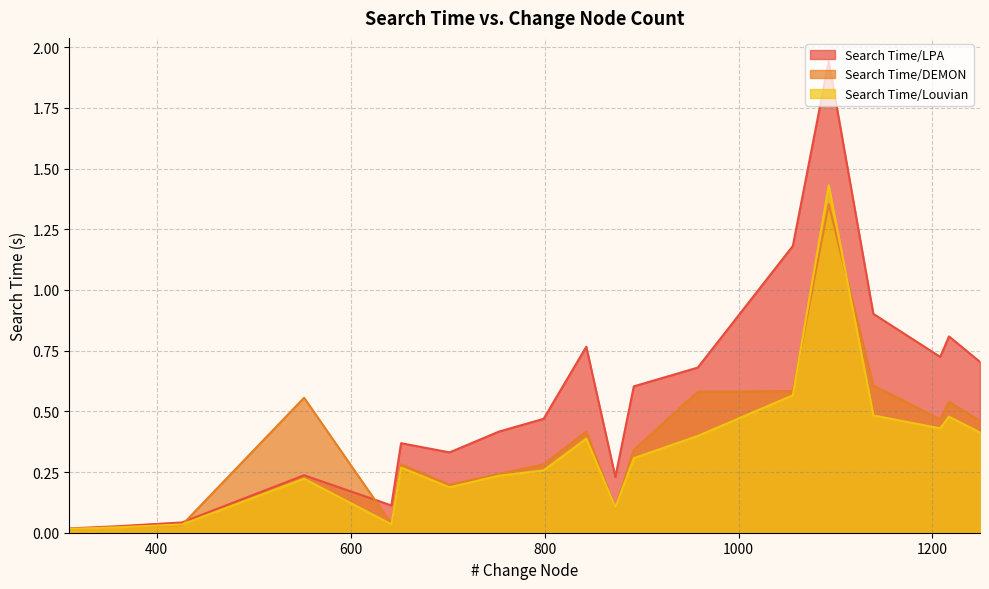

What is the total value across all series at 892?

1.3